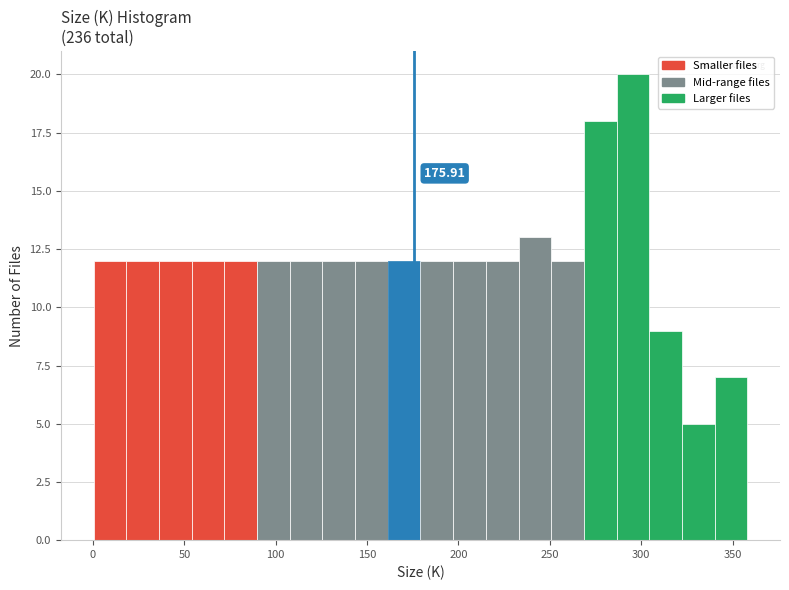

Read against the x-axis, roughly where is the centre of the tallest bar?

295